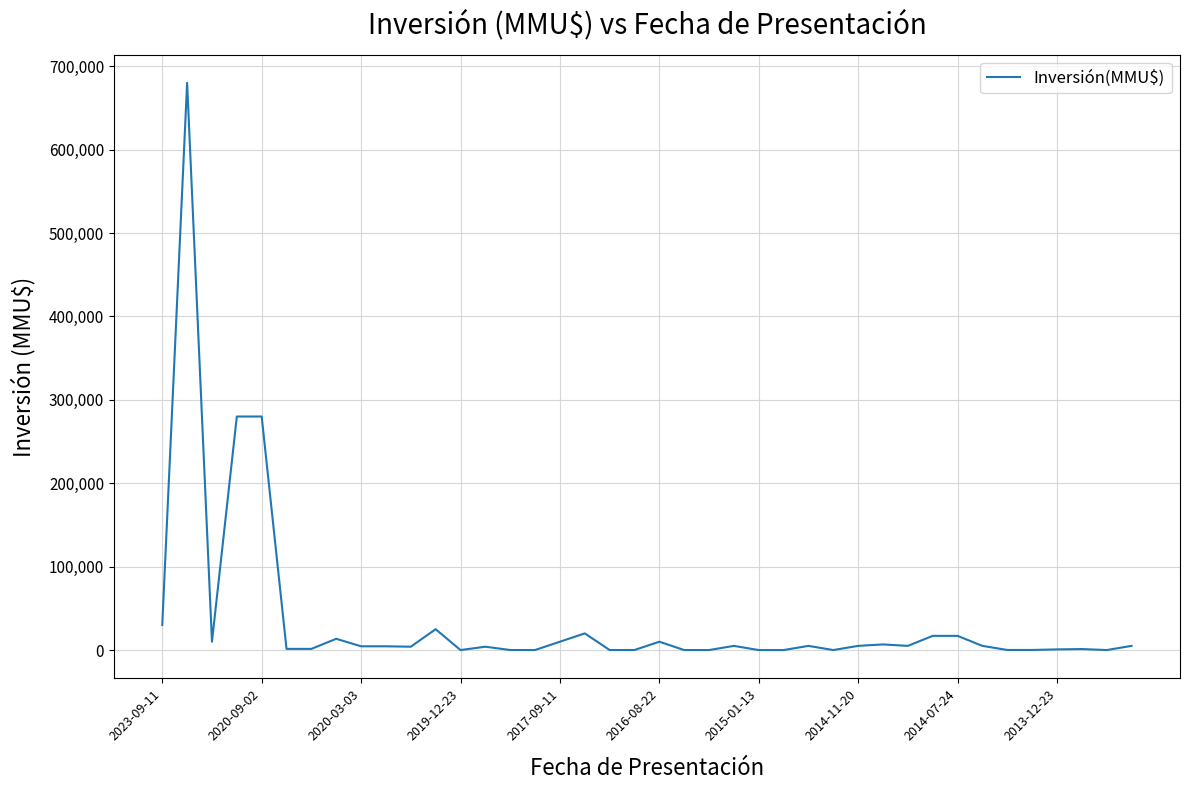

What is the maximum value shown in the chart?

680000